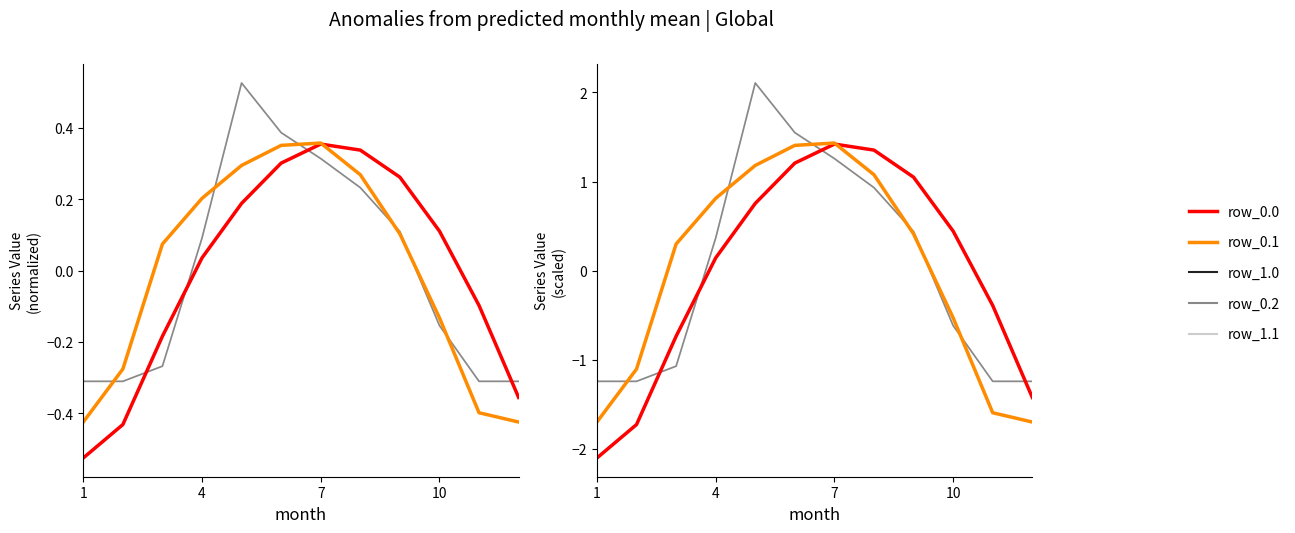

At which label does row_1.0 first exceed 0?

4